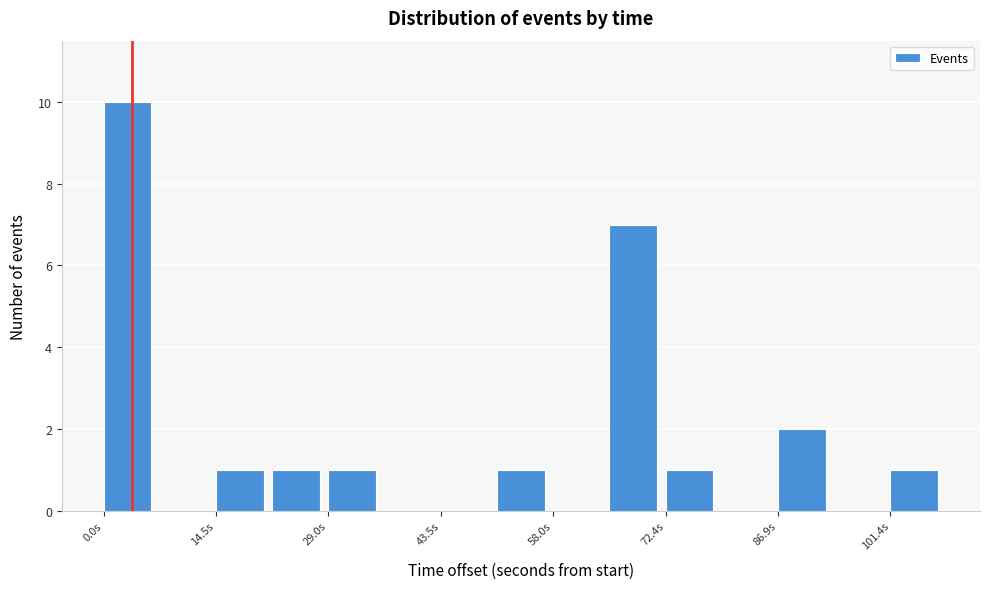

Around what value on the x-axis is the tallest bar? Give the approximate position of its centre, as read against the axis.

4